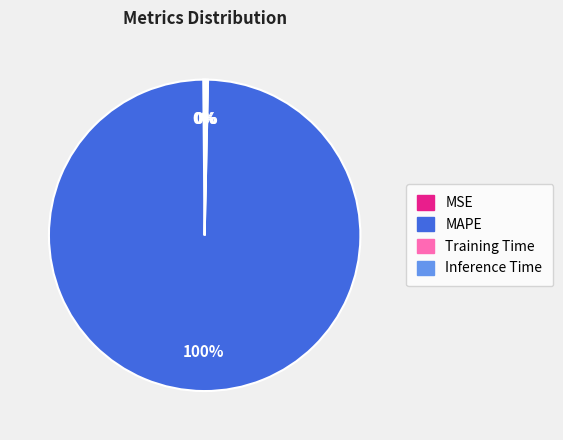

Is there a majority slice in this chart?

Yes